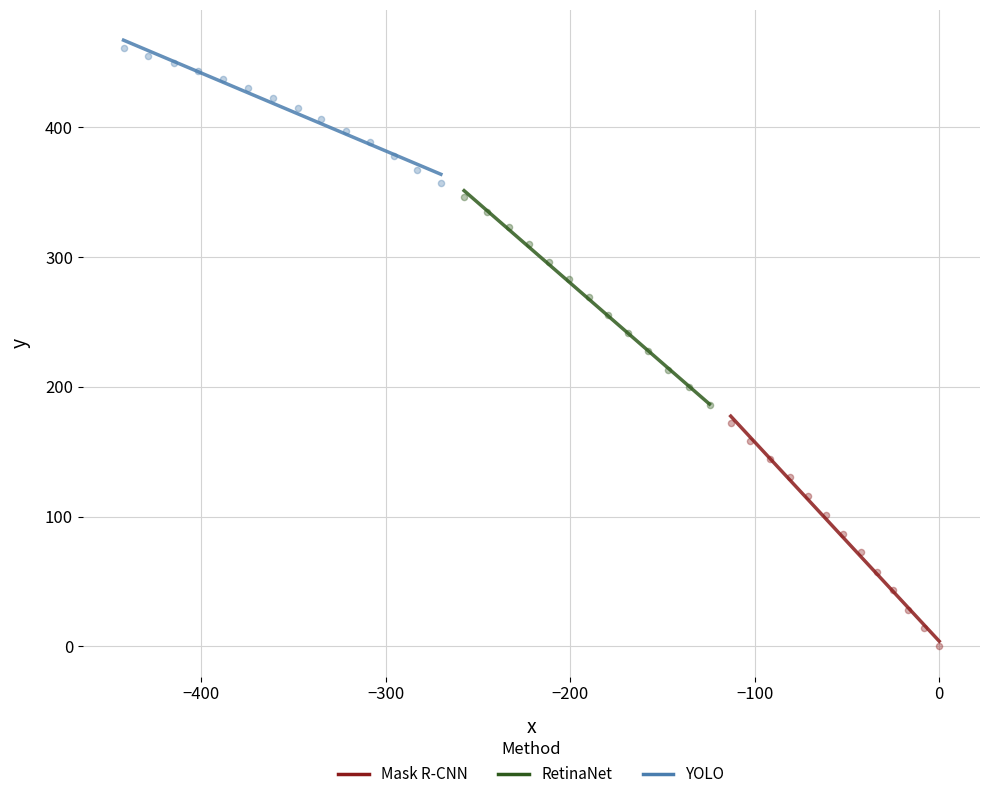

Which series reaches the maximum Y coordinate?

YOLO